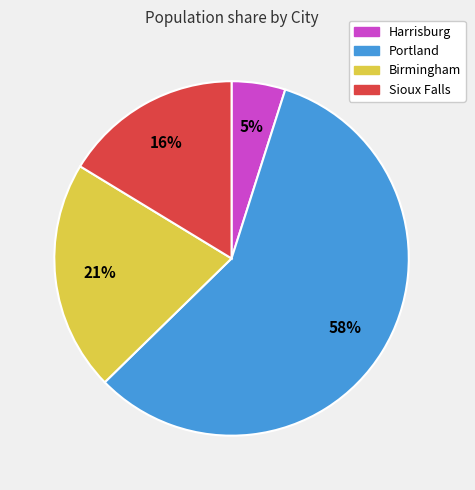

What is the majority slice?

Portland